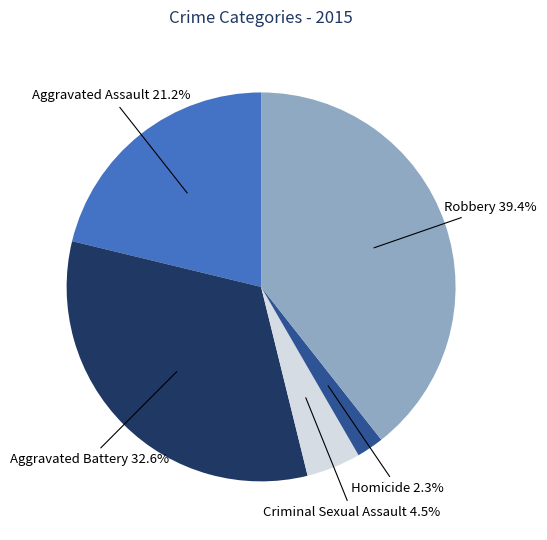

The Criminal Sexual Assault slice represents 15% of the pie. True or false?

False